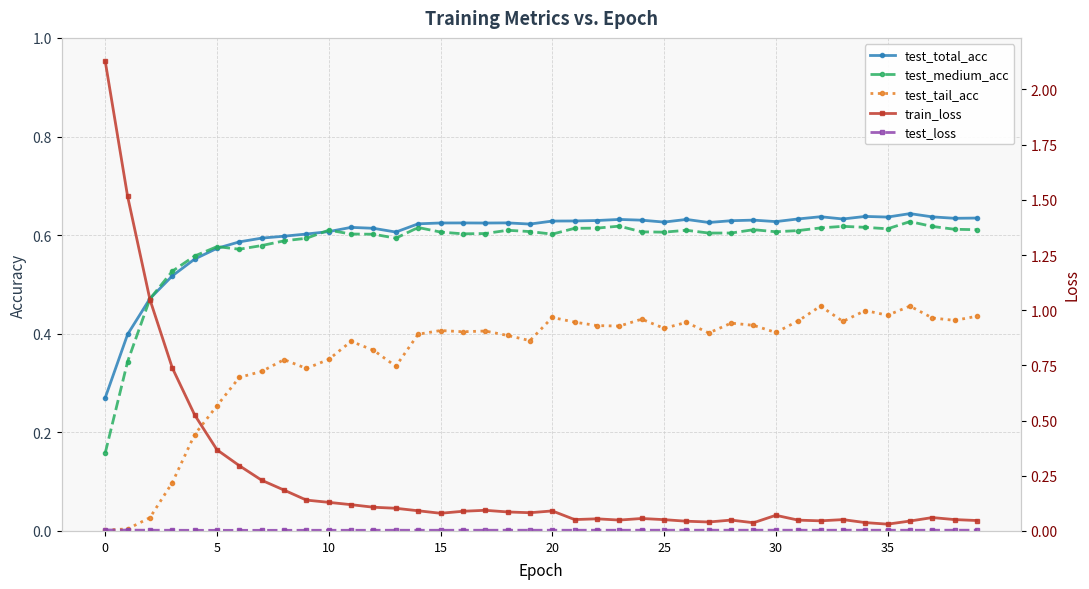

How many series are shown in this chart?

5